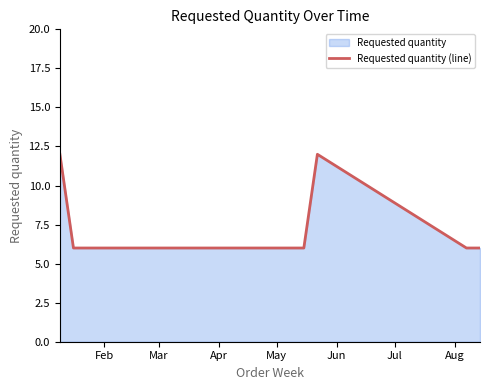

What is the average value?

8